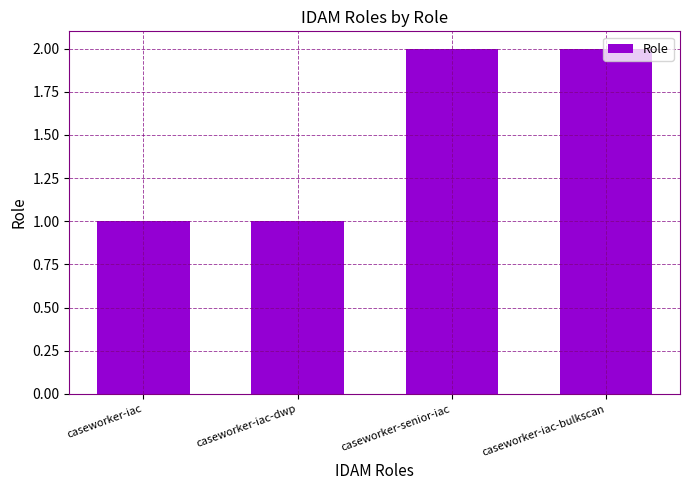

Count the values in the range 1 to 2.

4